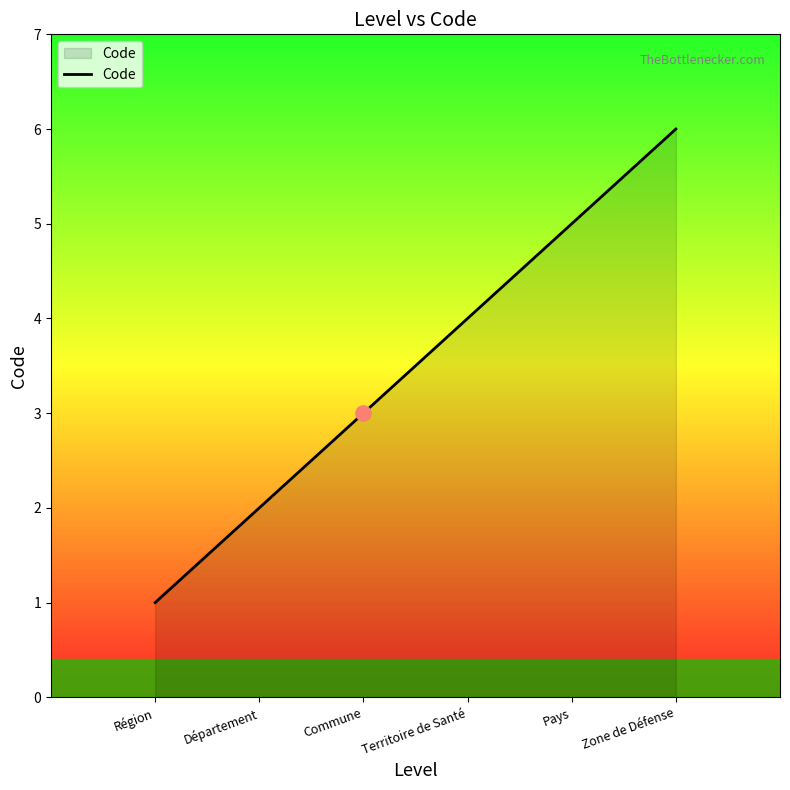

Which has a higher value, Territoire de Santé or Pays?

Pays